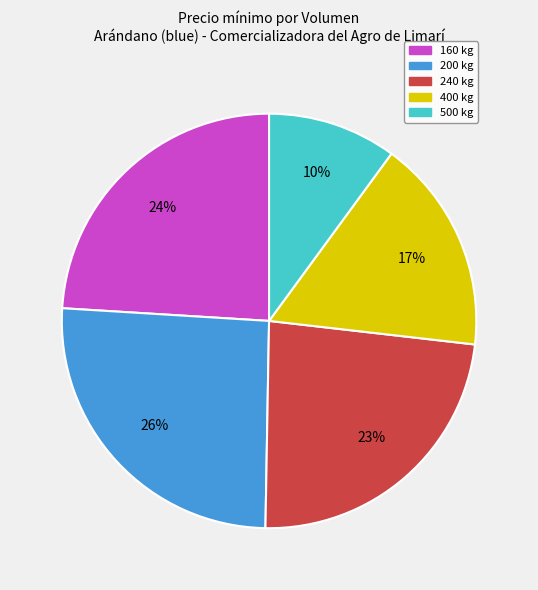

How many segments does this pie chart have?

5